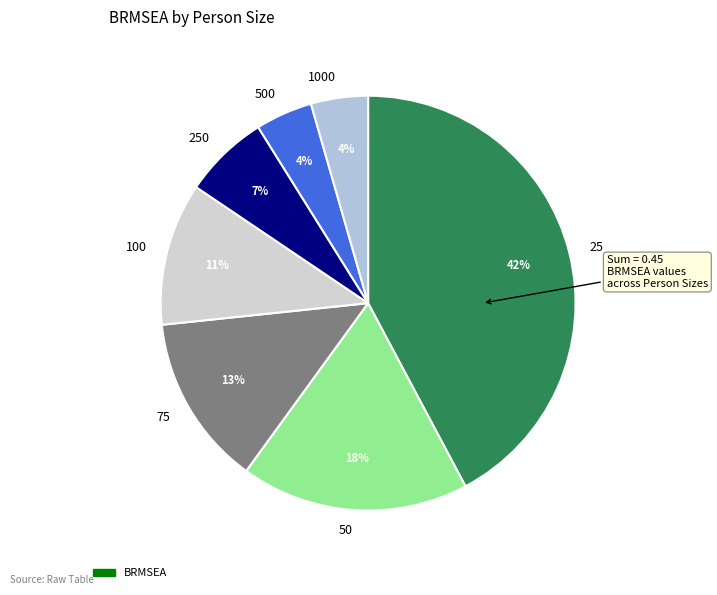

Does 1000 represent more than half of the total?

No